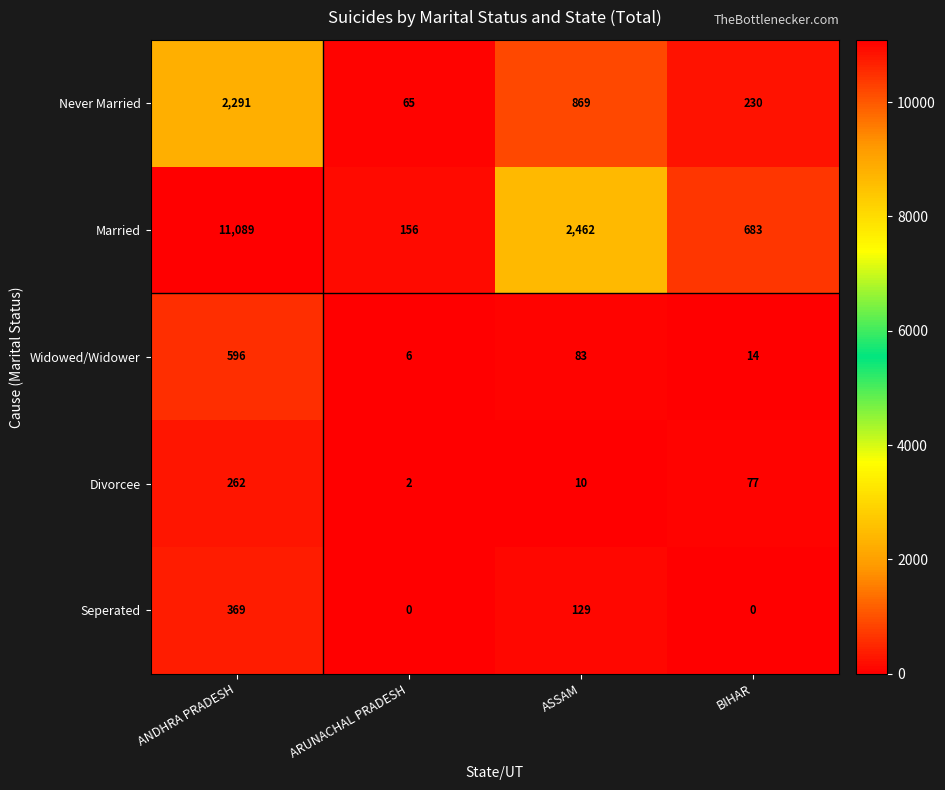

Reading left to right, what are all the values shown in this chart?

Never Married: 2291	65	869	230
Married: 11089	156	2462	683
Widowed/Widower: 596	6	83	14
Divorcee: 262	2	10	77
Seperated: 369	0	129	0